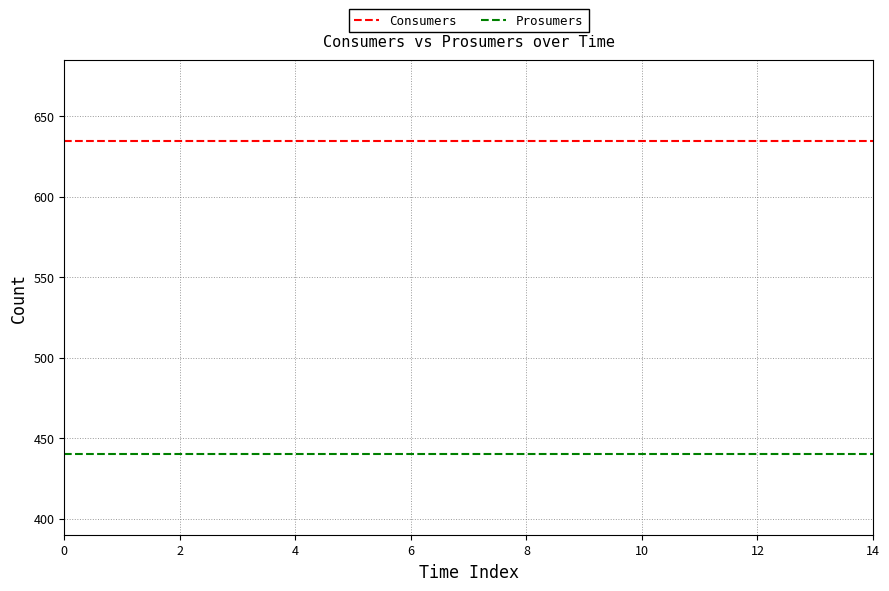

True or false: Prosumers and Consumers cross at least once.

False